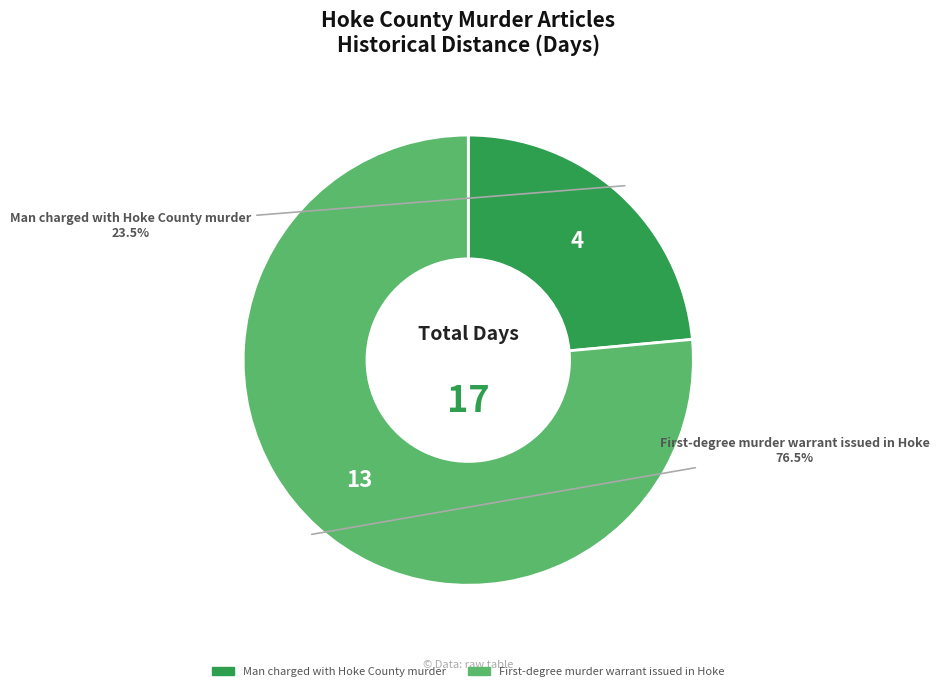

Is there a majority slice in this chart?

Yes